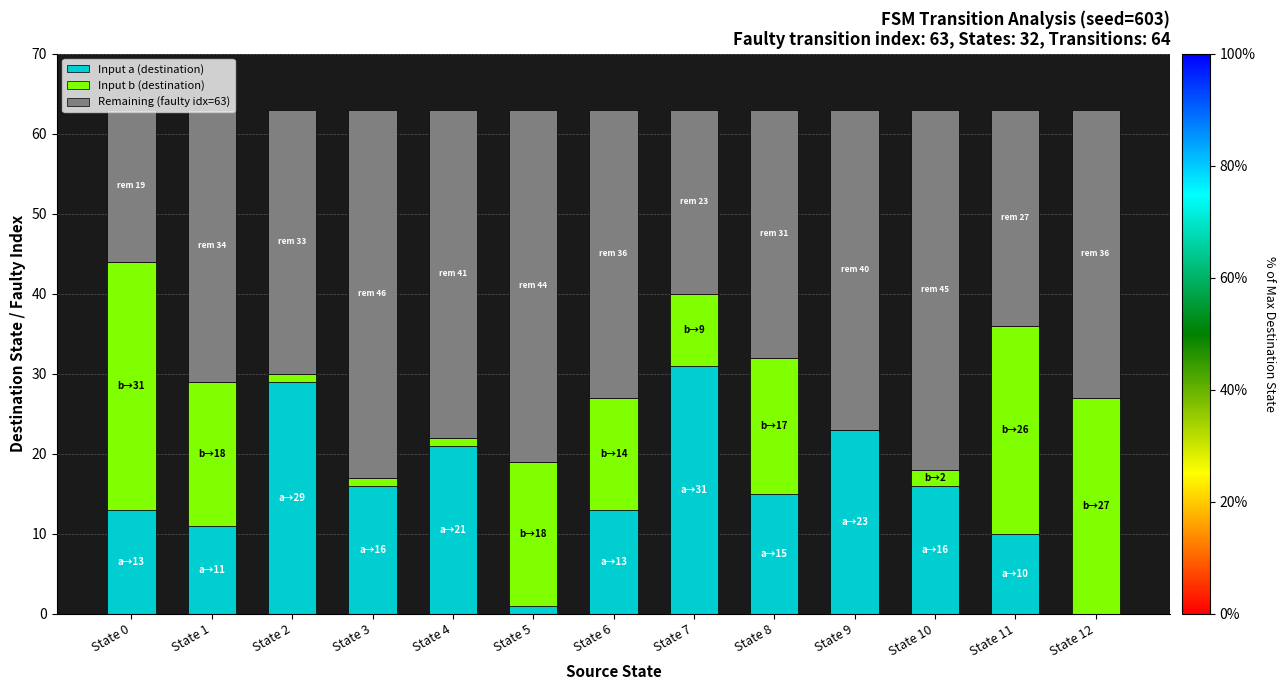

Which category has the highest value in the Input a (destination) series?

State 7